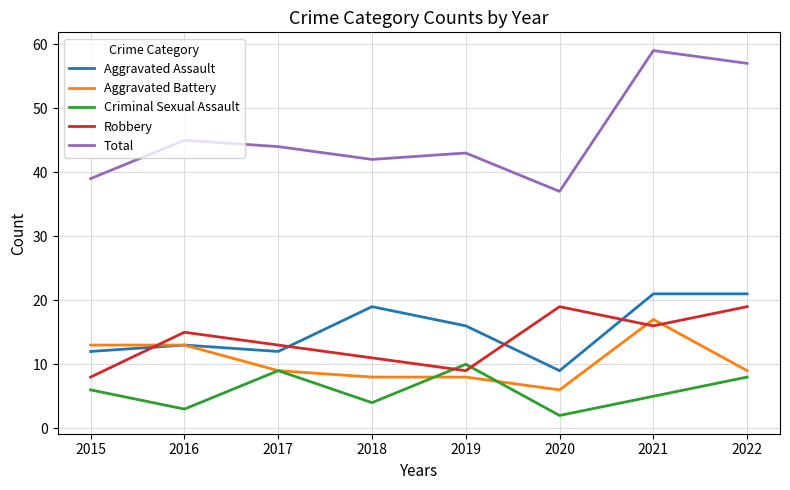

At 2020, list the series in order from largest to smallest.

Total, Robbery, Aggravated Assault, Aggravated Battery, Criminal Sexual Assault